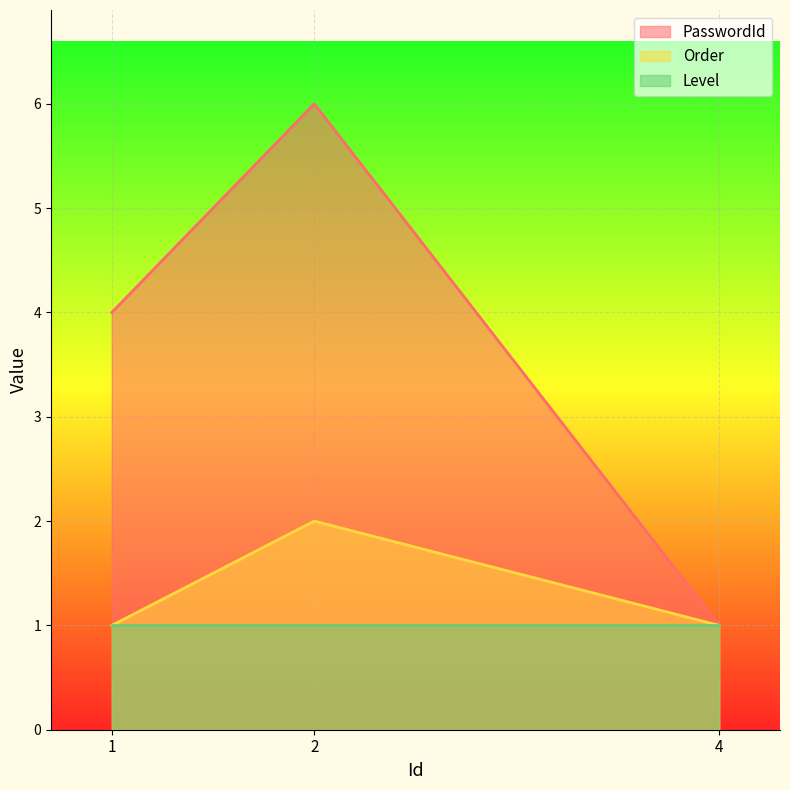

Rank the series at 2 from lowest to highest value.

Level, Order, PasswordId